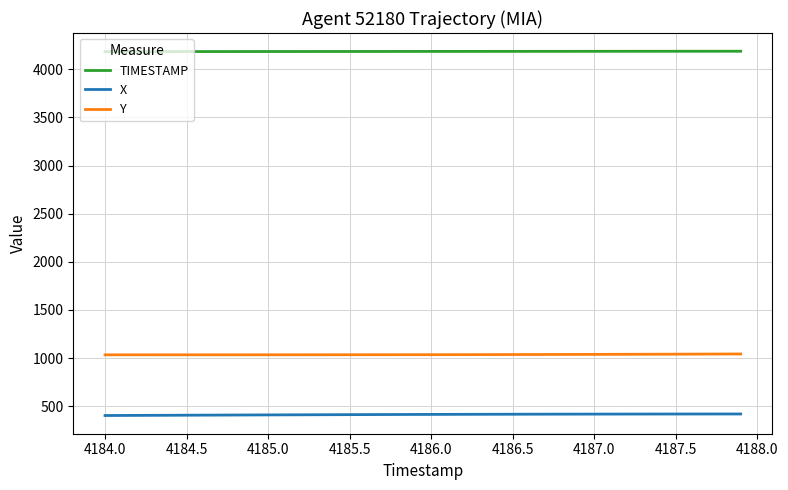

True or false: TIMESTAMP and Y intersect in this chart.

False